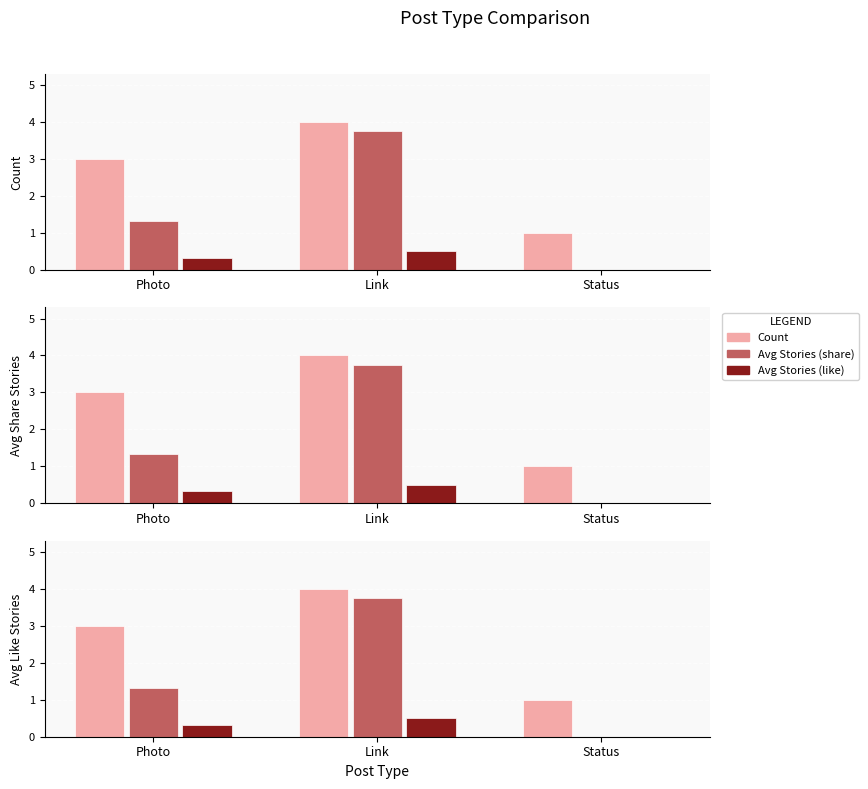

What is the difference between the maximum and minimum values in the Count series?

3.0